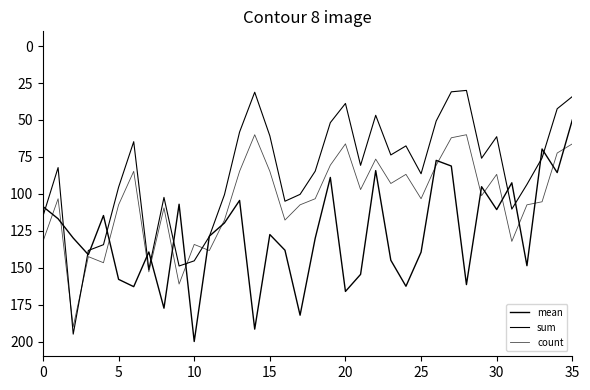

Reading left to right, list all the values displayed in this chart.

mean: 108.6	116.9	129.9	141.2	114.7	157.9	162.9	139.4	177.4	107.1	200.0	128.7	119.7	104.5	191.6	127.6	138.2	182.2	130.1	88.9	166.1	154.6	84.3	145.0	162.6	139.5	77.4	81.2	161.5	95.2	110.7	92.5	148.7	69.7	85.6	50.0
sum: 115.1	82.3	195.0	138.4	134.5	95.5	64.7	151.3	102.4	148.9	145.4	128.9	100.6	58.2	31.2	60.7	105.0	100.4	84.7	51.8	38.8	80.7	46.9	73.7	67.6	86.4	50.7	31.0	30.0	75.9	61.3	110.4	93.7	75.7	42.4	34.2
count: 132.2	103.3	190.0	142.5	146.7	107.5	84.8	152.9	109.5	161.1	134.3	138.4	117.8	84.8	60.0	84.8	117.8	107.5	103.3	80.6	66.2	97.1	76.5	93.0	86.8	103.3	80.6	62.1	60.0	101.3	86.8	132.2	107.5	105.4	72.4	66.2